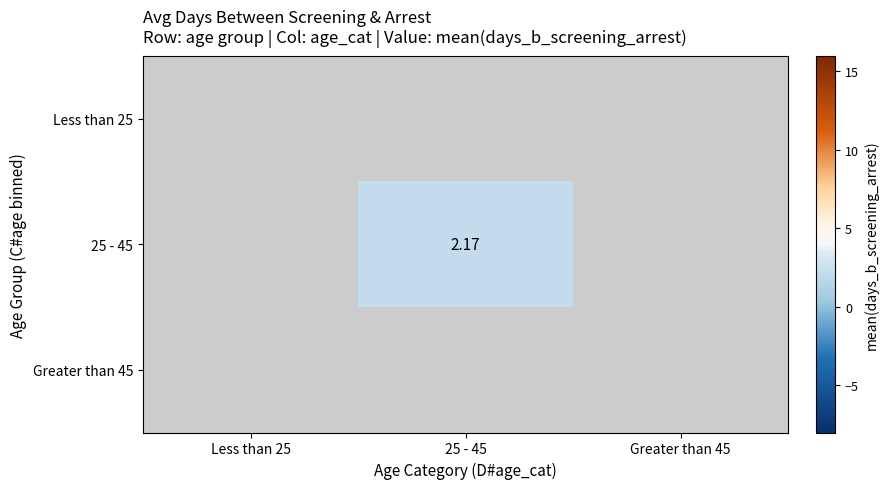

What is the smallest value displayed?

2.2